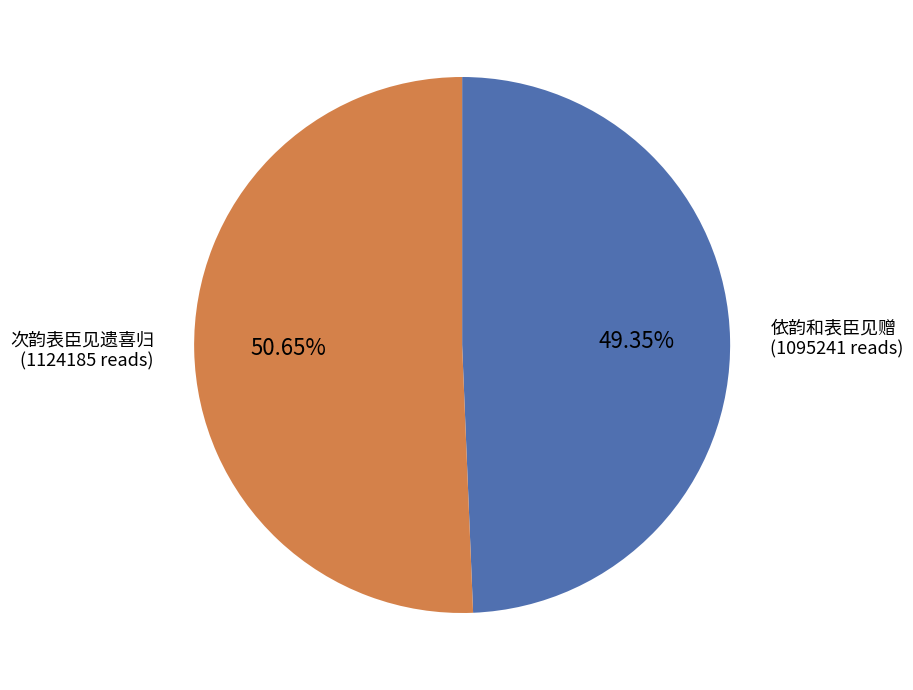

To the nearest percent, what portion does 依韵和表臣见赠 represent?

49%